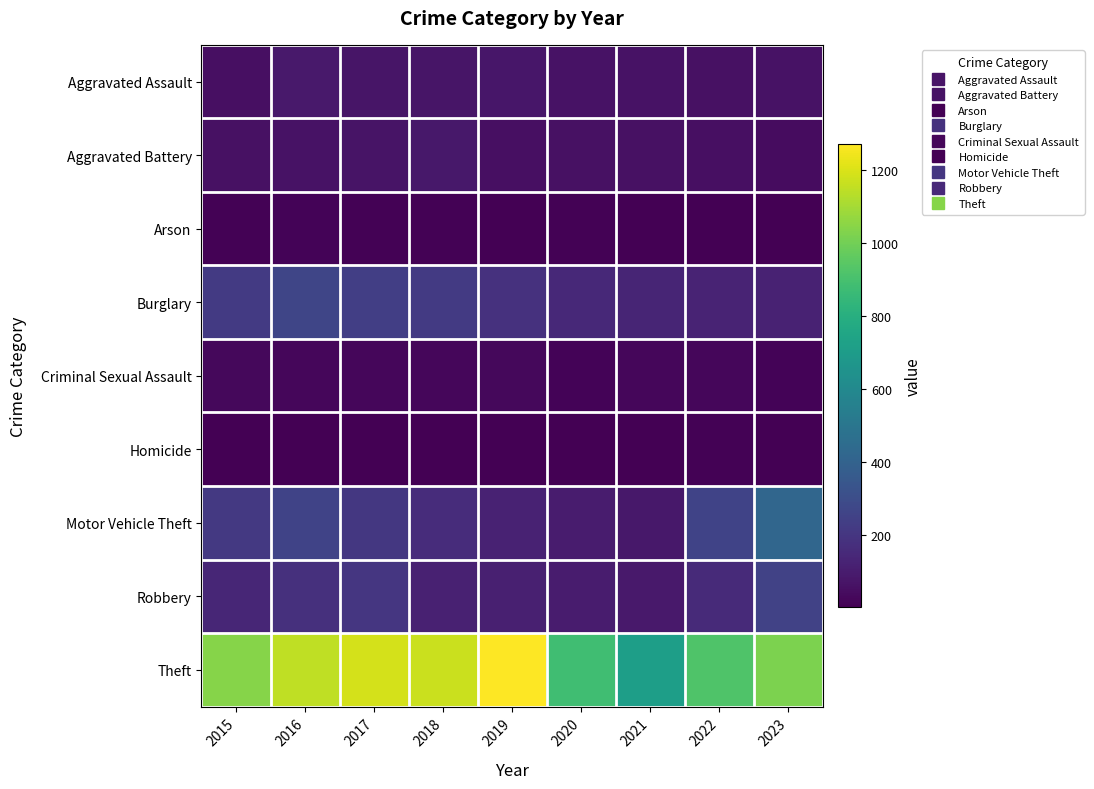

What is the total value across all series at 2015?

1768